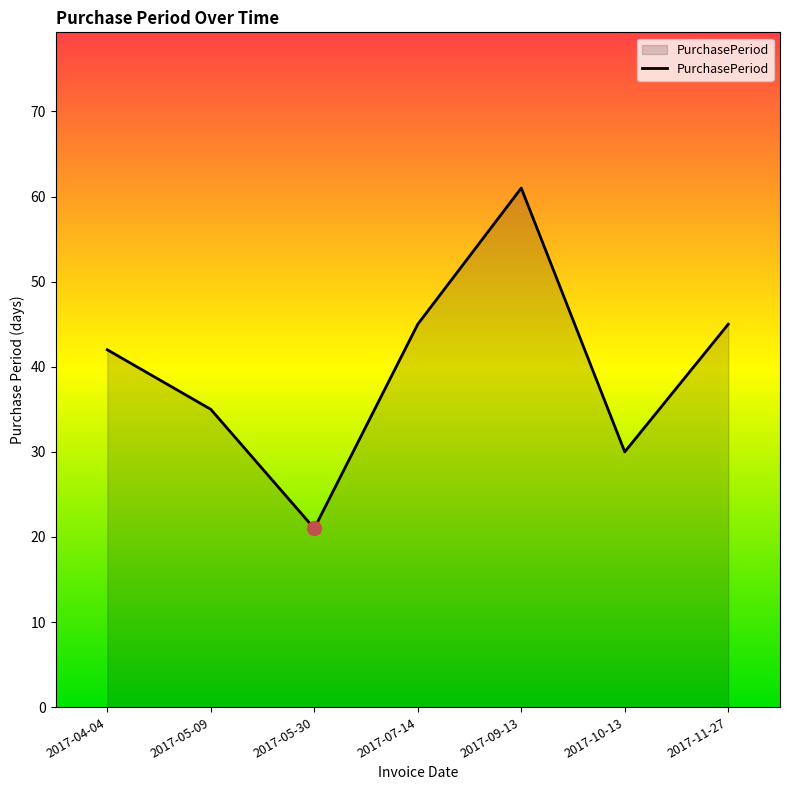

The chart shows a value of 10 at 2017-10-13. True or false?

False